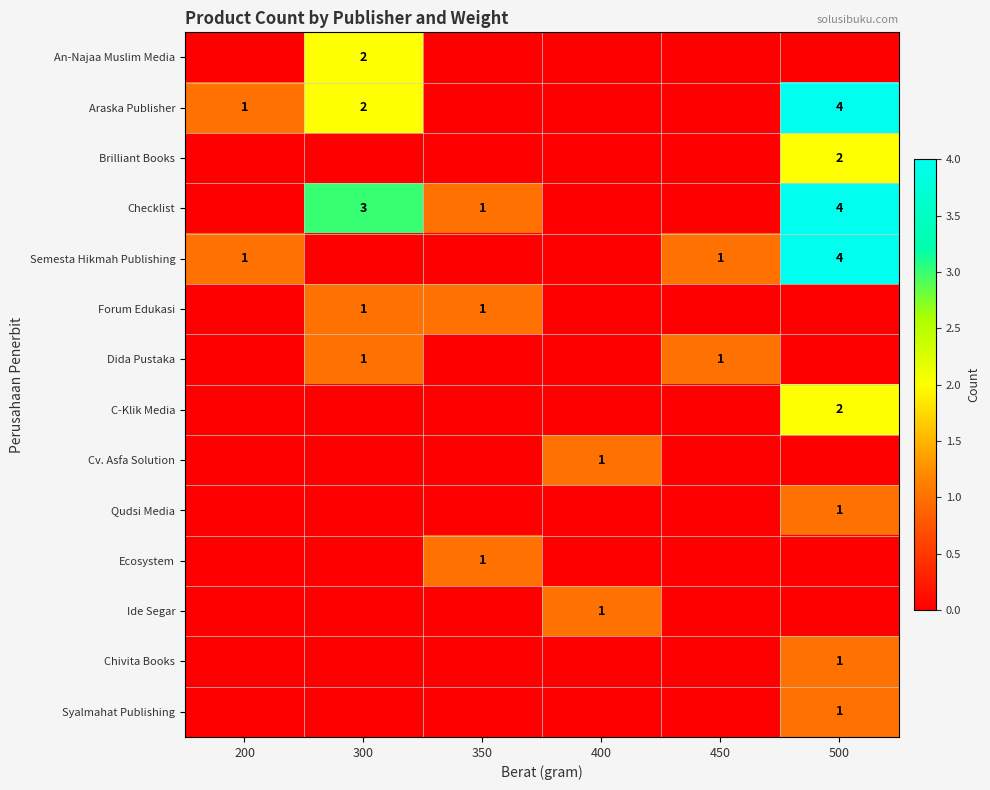

What is the maximum value shown in the chart?

4